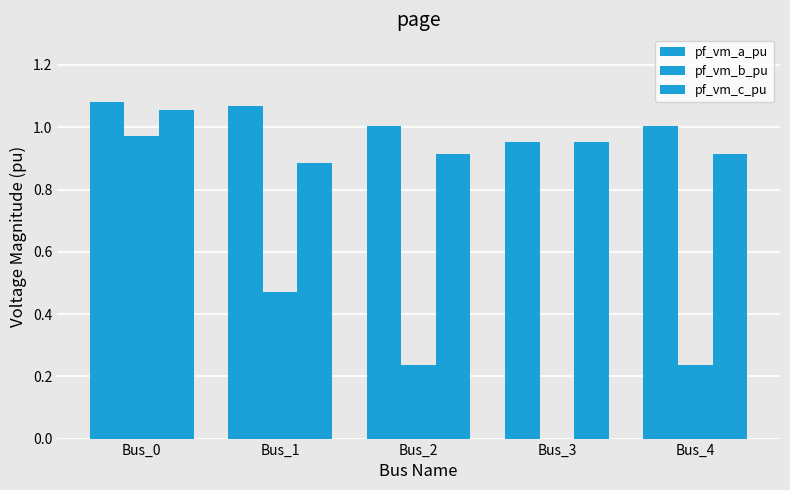

Rank the categories by pf_vm_a_pu value from lowest to highest.

Bus_3, Bus_4, Bus_2, Bus_1, Bus_0